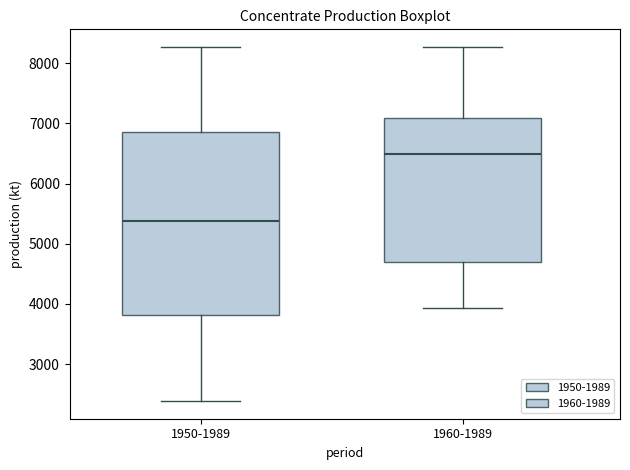

Which box's median line is the lowest?

1950-1989